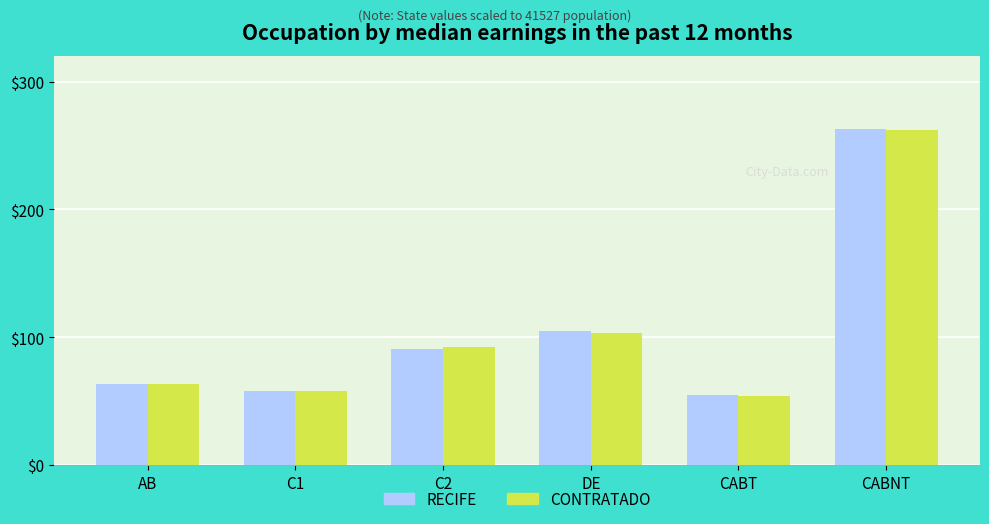

What is the label of the 3rd bar from the right?

DE